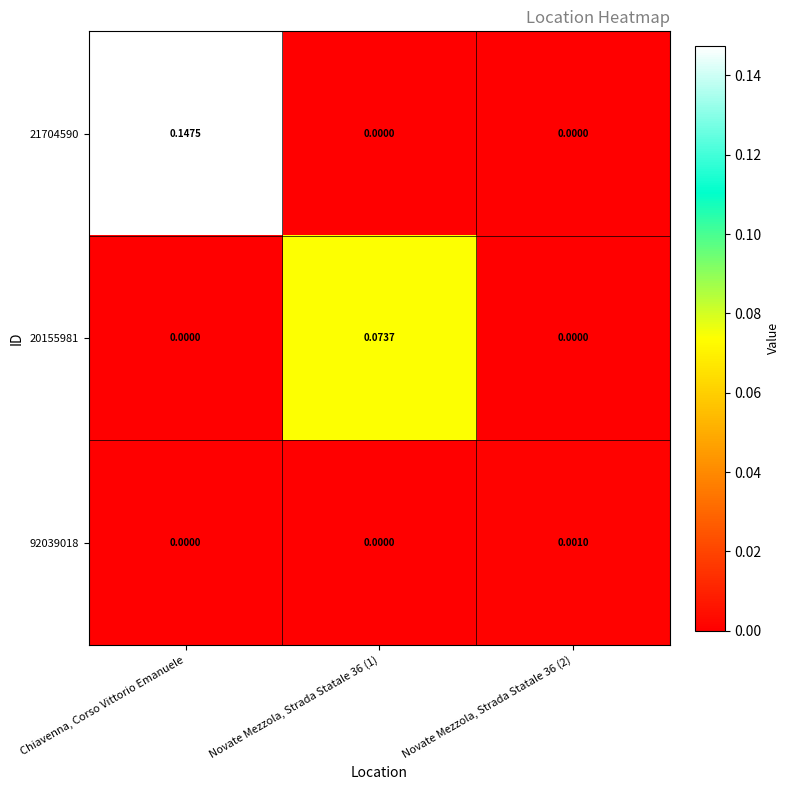

How many series are shown in this chart?

3